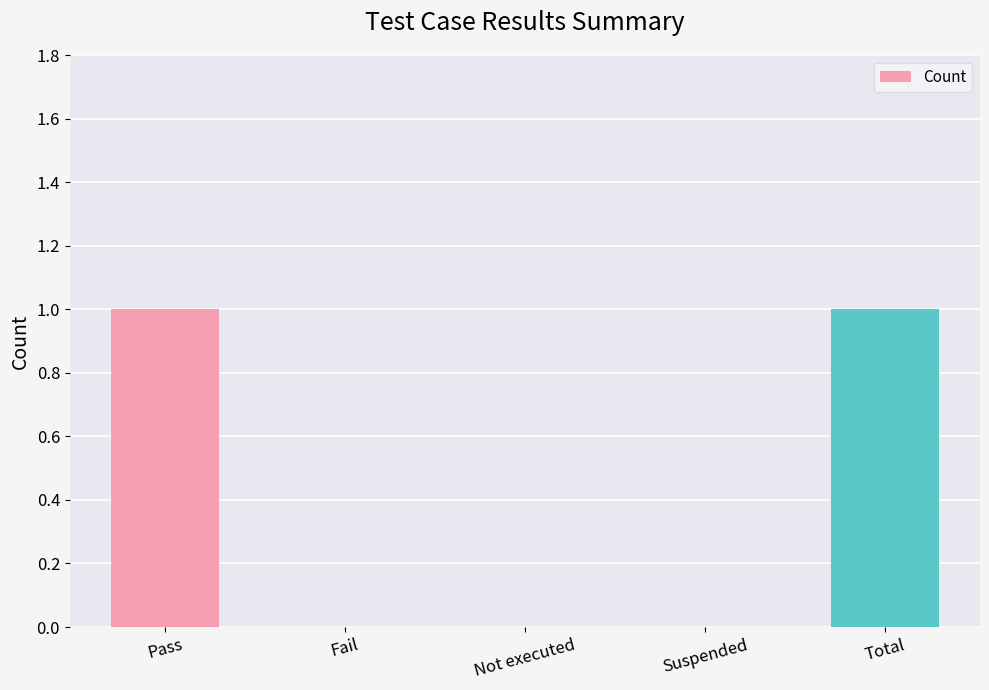

Count the number of categories in the chart.

5